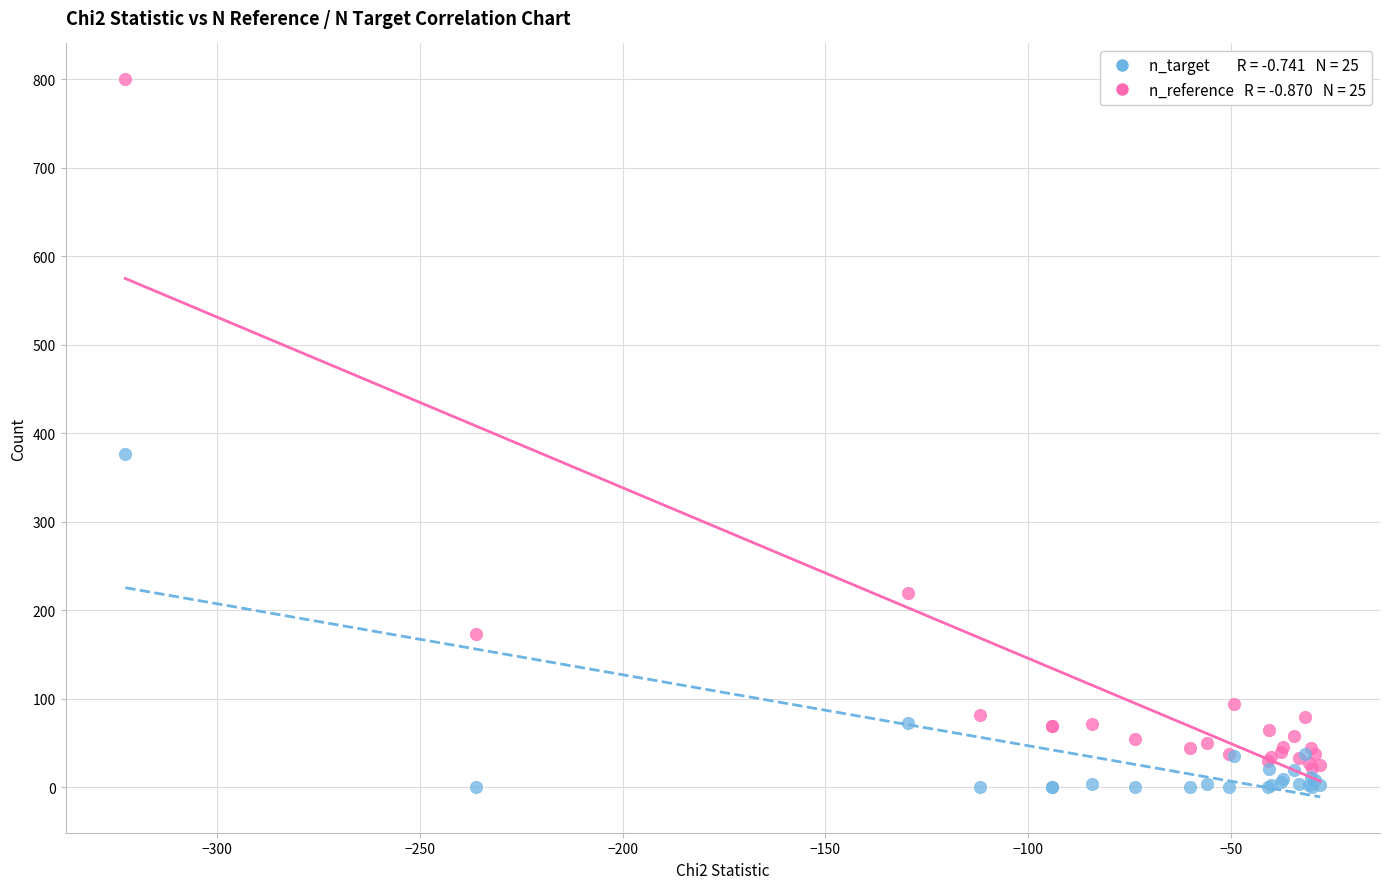

Across all series, what Y value is closest to 400?

377